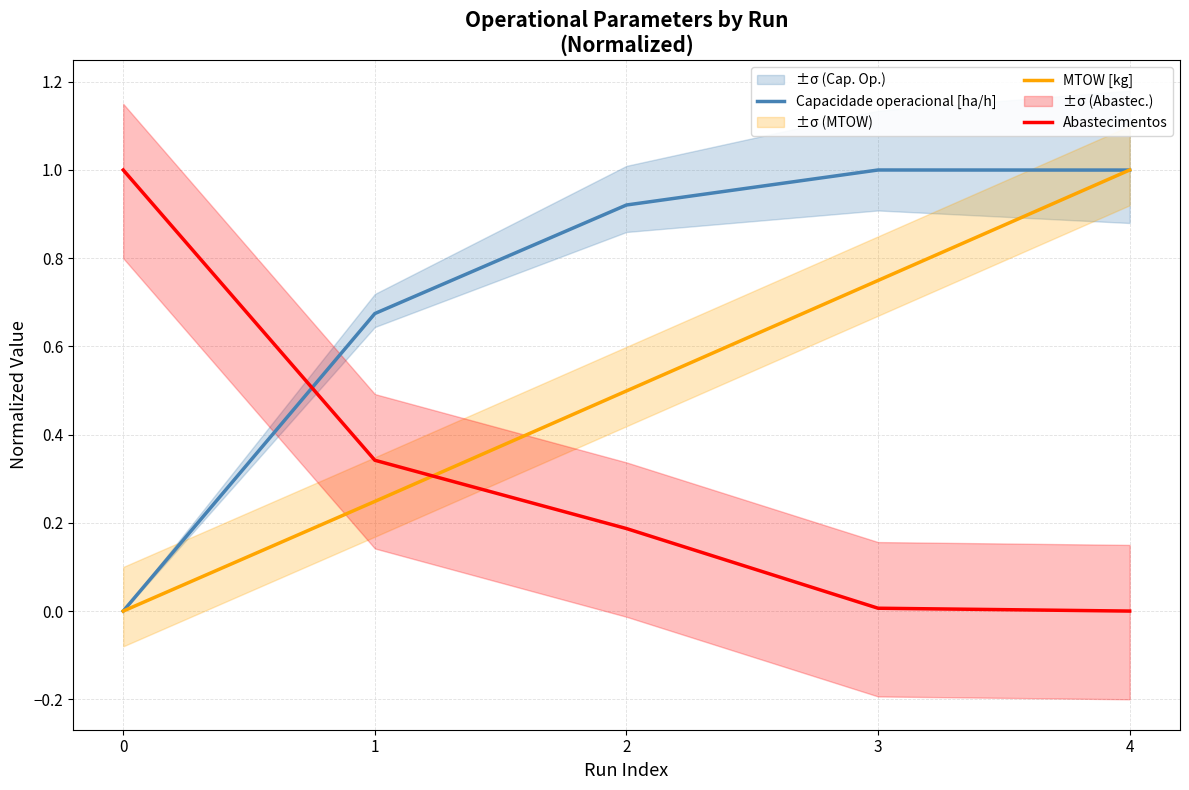

Which label corresponds to the largest value in the chart?

3